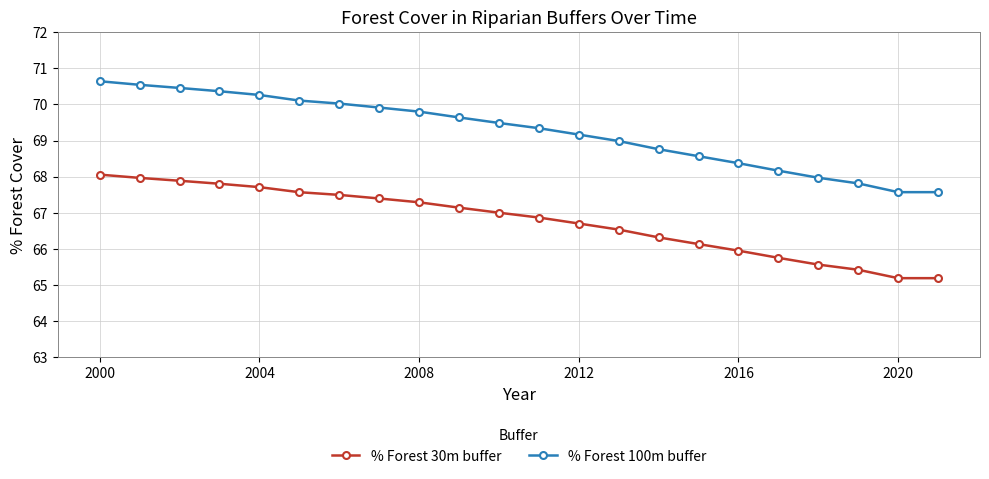

Which series has the largest range (max minus min)?

% Forest 100m buffer